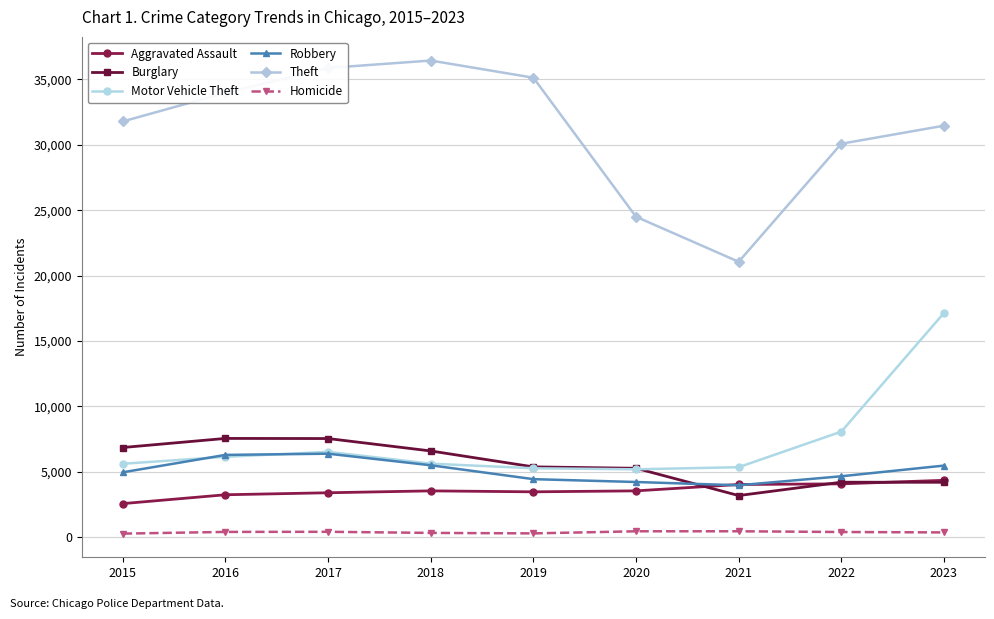

True or false: Theft has a value of 54805 at 2017.

False